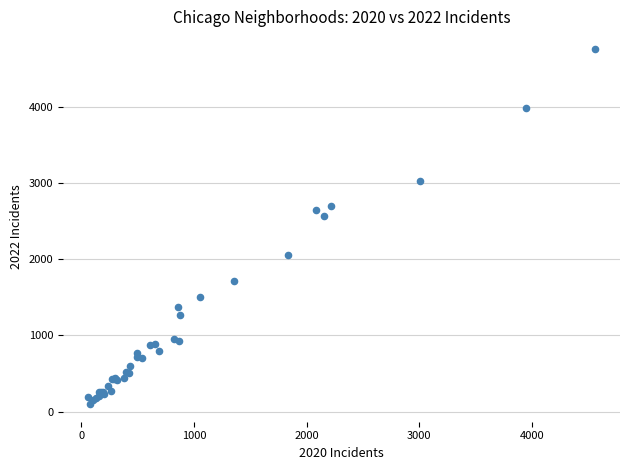

What Y value in the scatter plot is closest to 2430?

2566